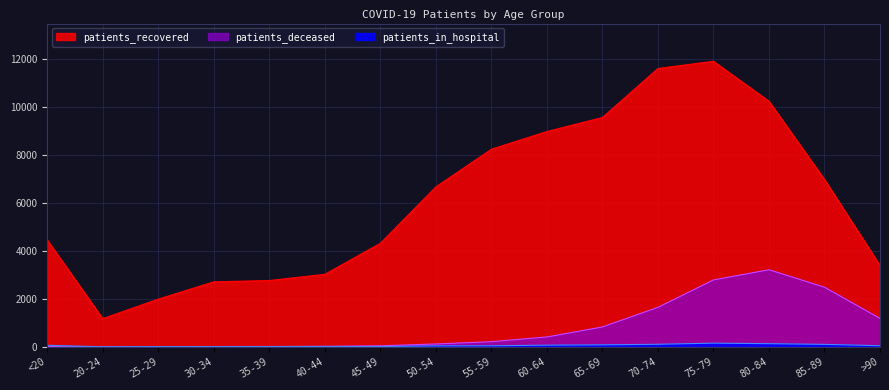

What is the difference between the second highest and minimum values in the patients_deceased series?

2794